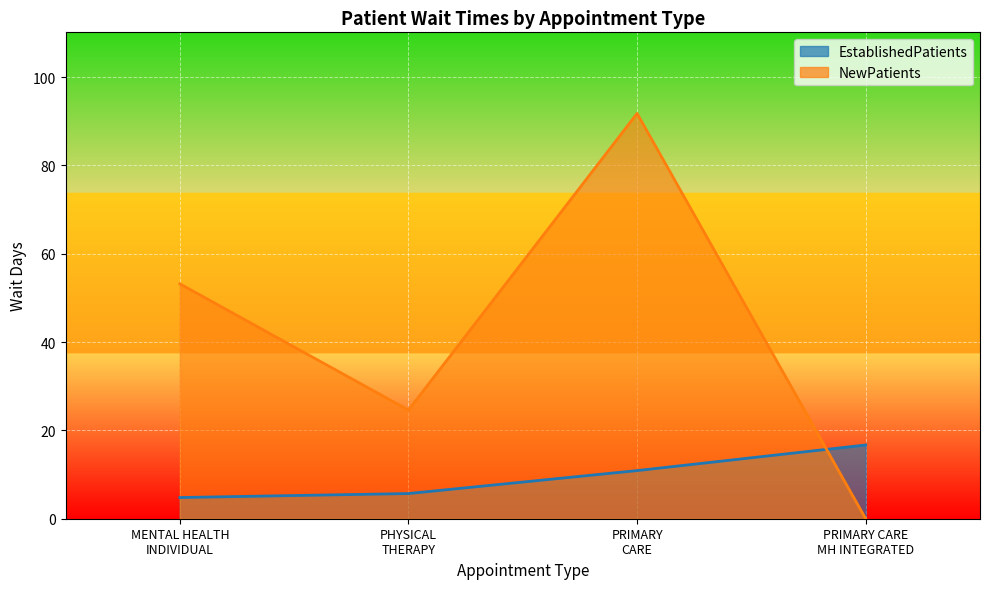

What is the difference between the maximum and minimum values in the EstablishedPatients series?

11.9